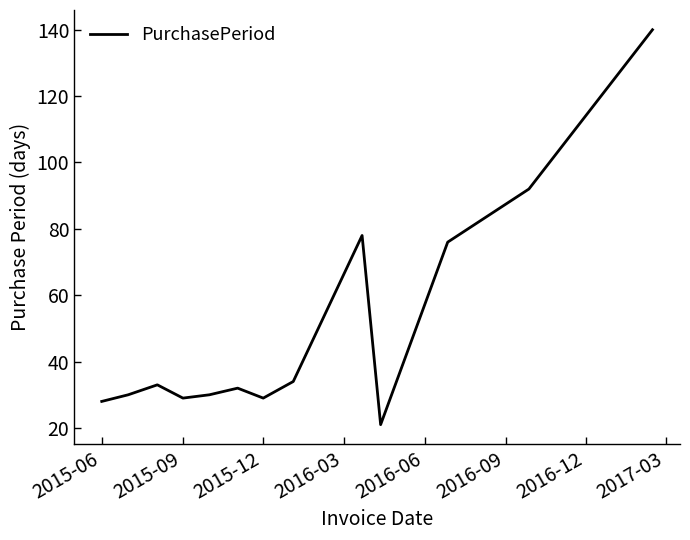

What is the difference between the maximum and minimum values?

119